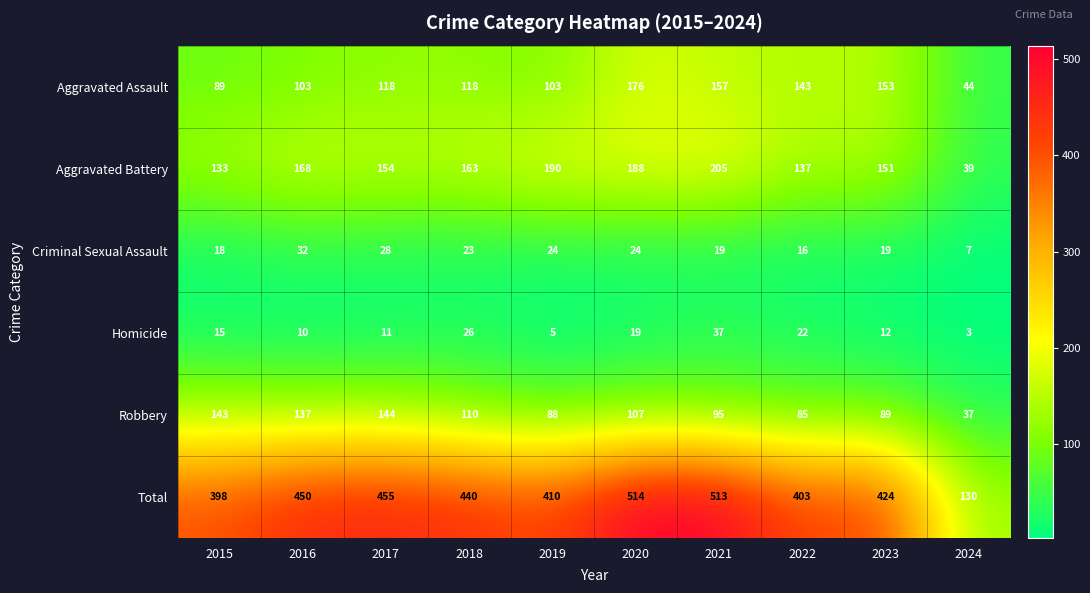

What is the maximum value for Robbery?

144